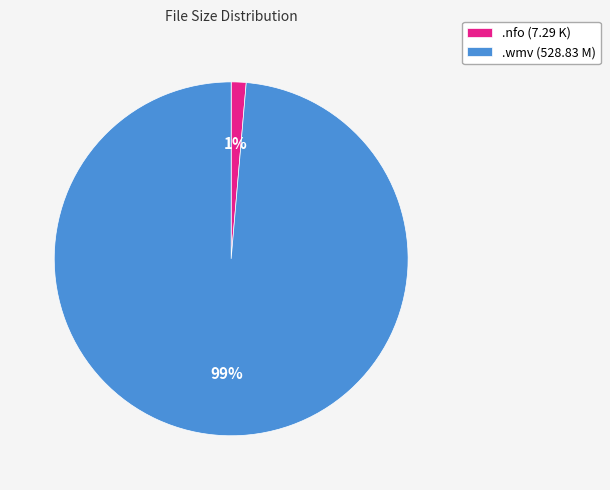

Does any single category account for the majority?

Yes